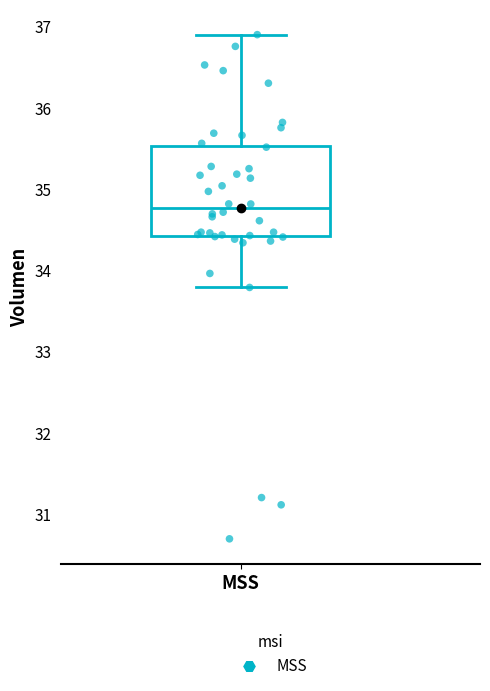

Transcribe this box plot: give where the median line is, the range the box spans, and where the two whiskers end, as read against the y-axis. The values are not printed on the chart, so give them approximately, as read against the axis.

median 34.8, box 34.4 to 35.5, whiskers 33.8 to 36.9